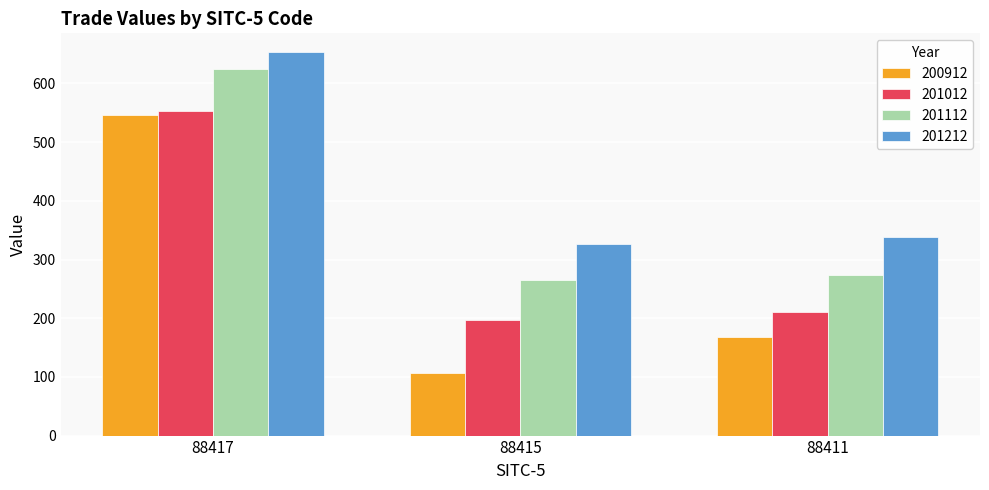

What is the approximate value of 200912 at 88411?

167.1